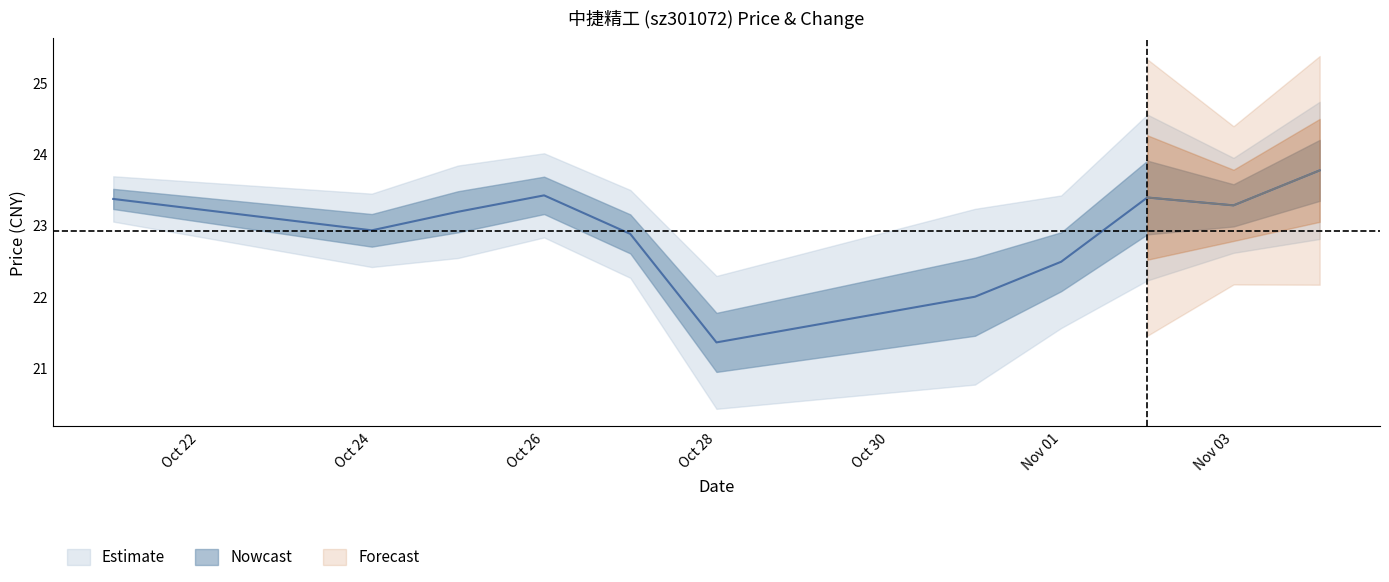

What is the sum of all values?

252.1